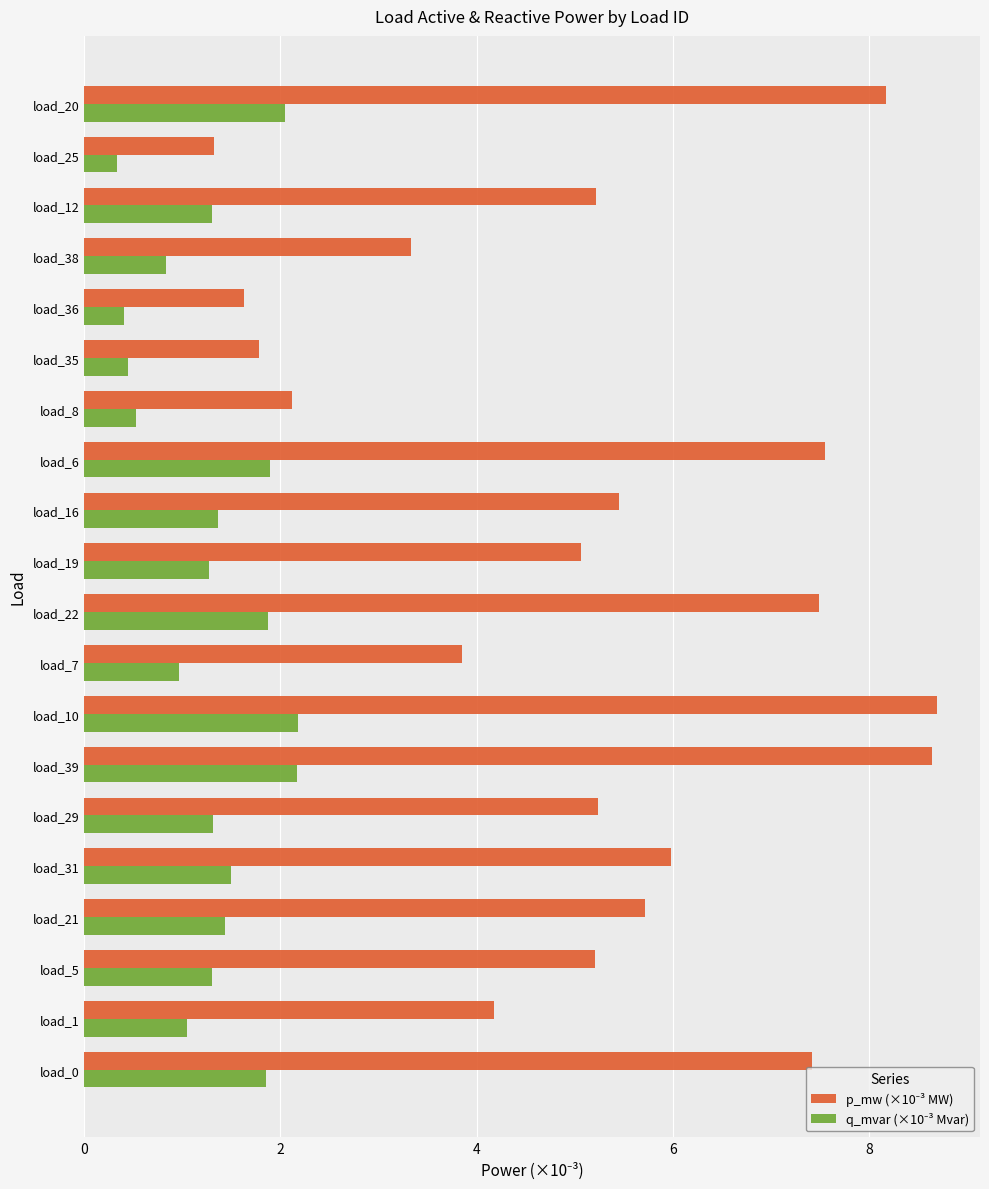

What is the total value across all series at load_10?

10.9